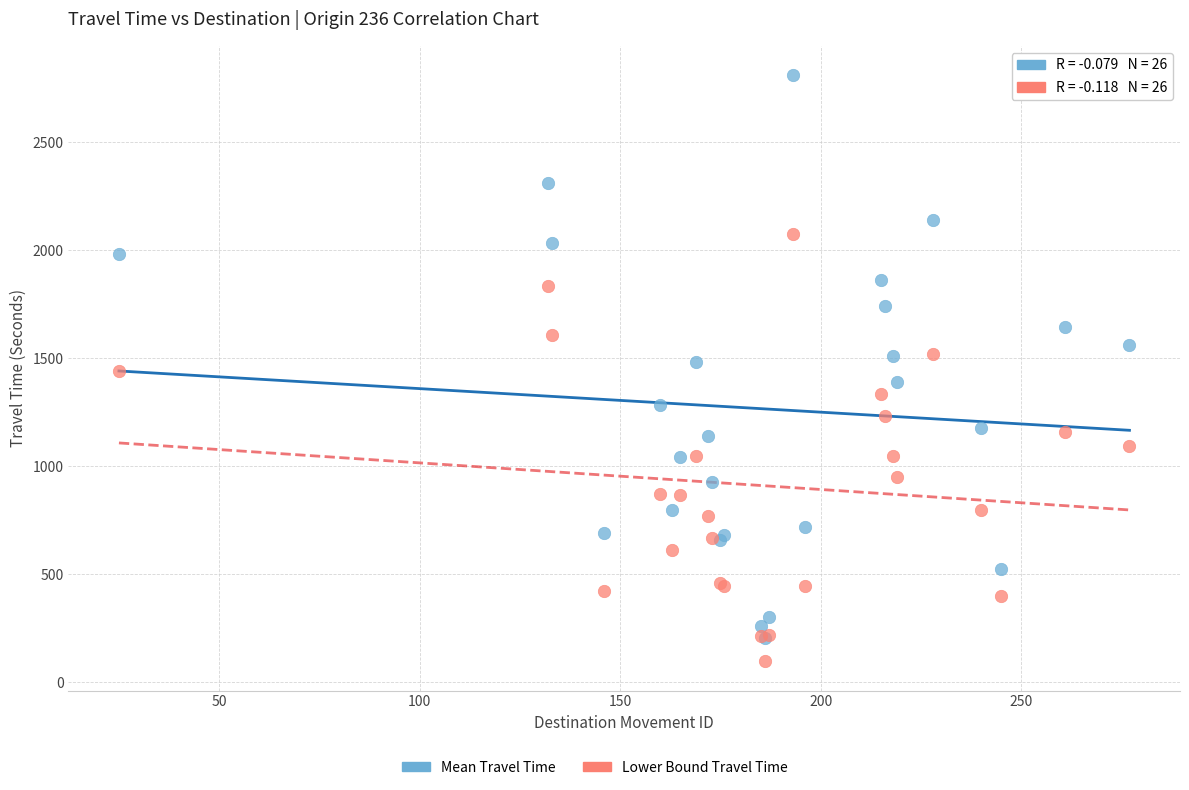

Which series has the largest Y range (max minus min)?

Mean Travel Time